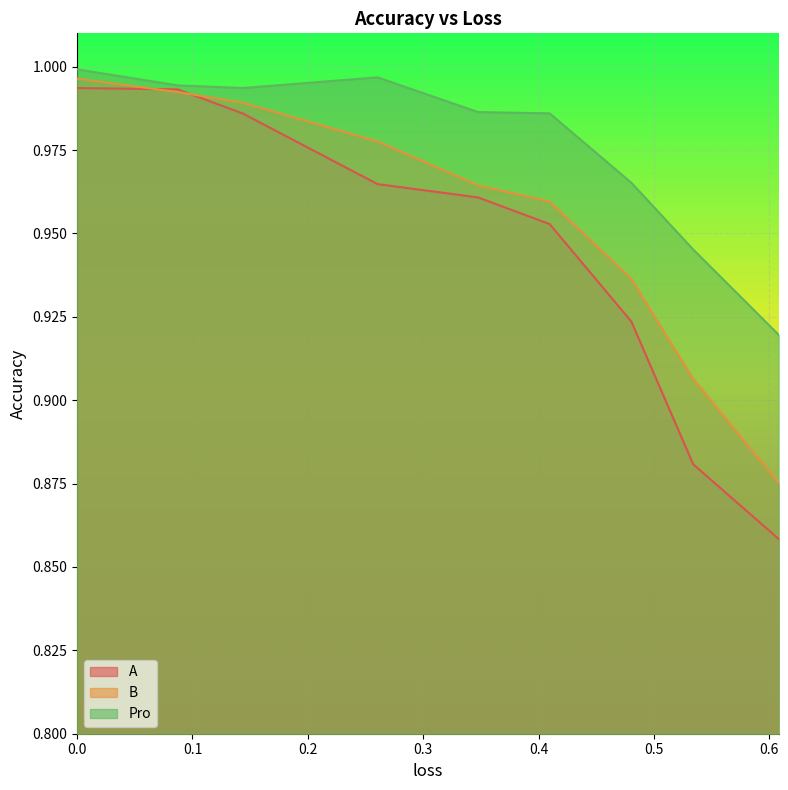

Which series has the largest total across all categories?

Pro